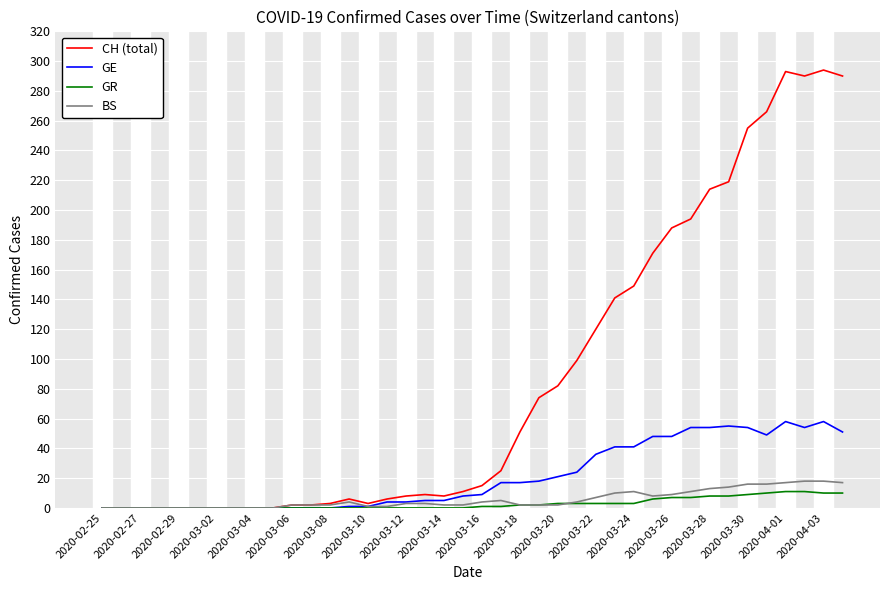

Which series has the largest total across all categories?

CH (total)